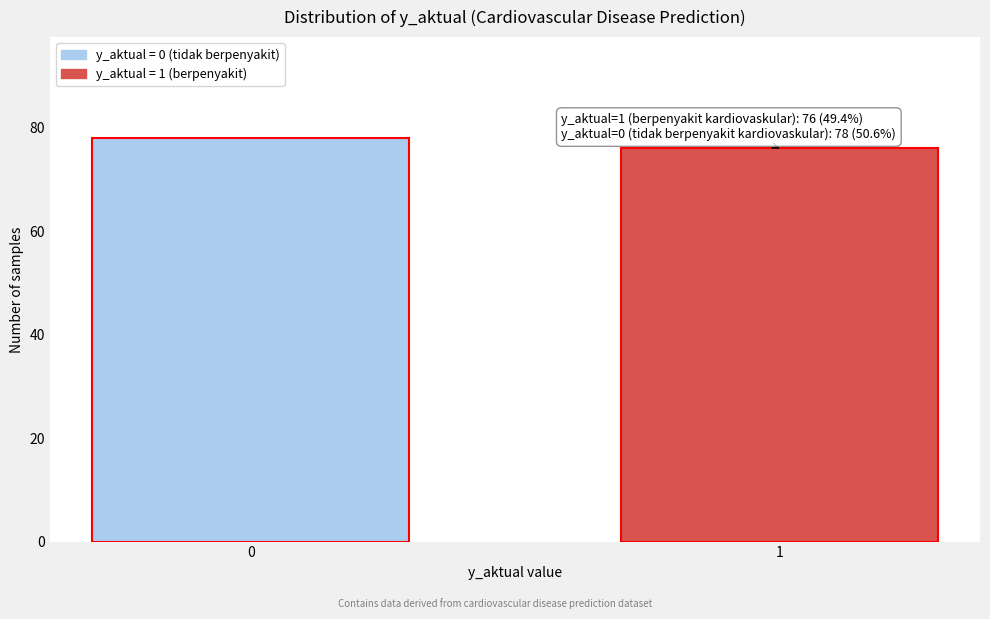

Reading left to right, transcribe all the data shown in this chart.

0=78	1=76